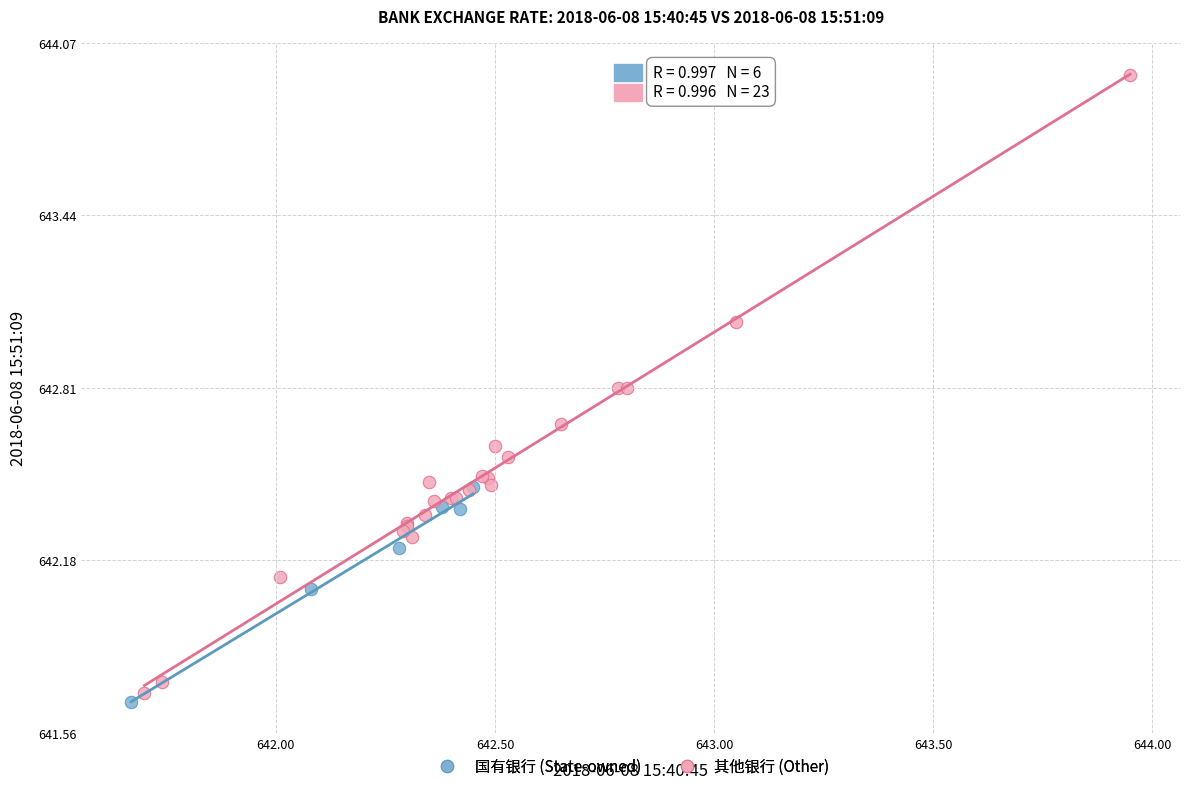

Which series contains the highest Y value?

其他银行 (Other)